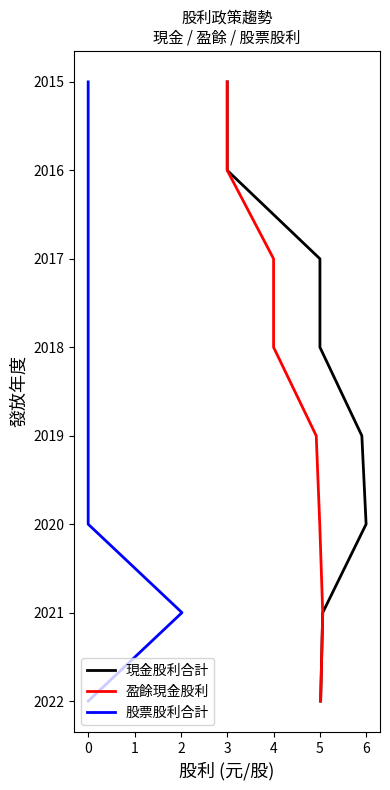

What position from the right is 4?

3